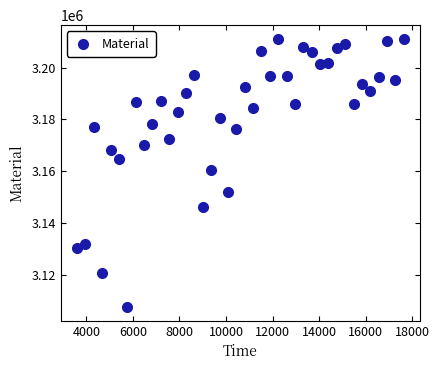

What is the range of X values (max minus min)?

14040.0